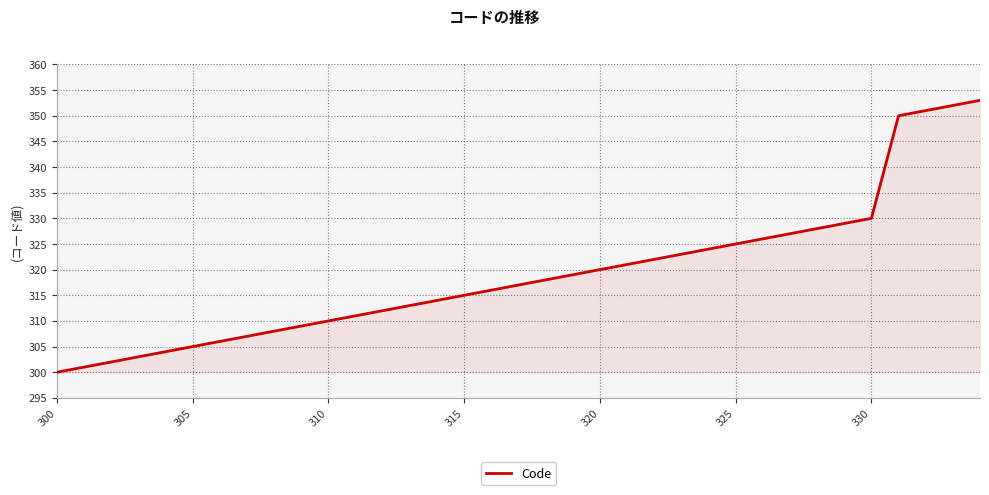

What is the greatest value displayed?

353